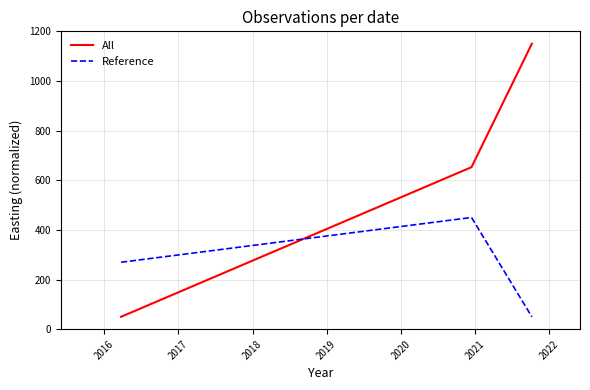

What is the minimum value shown in the chart?

50.0